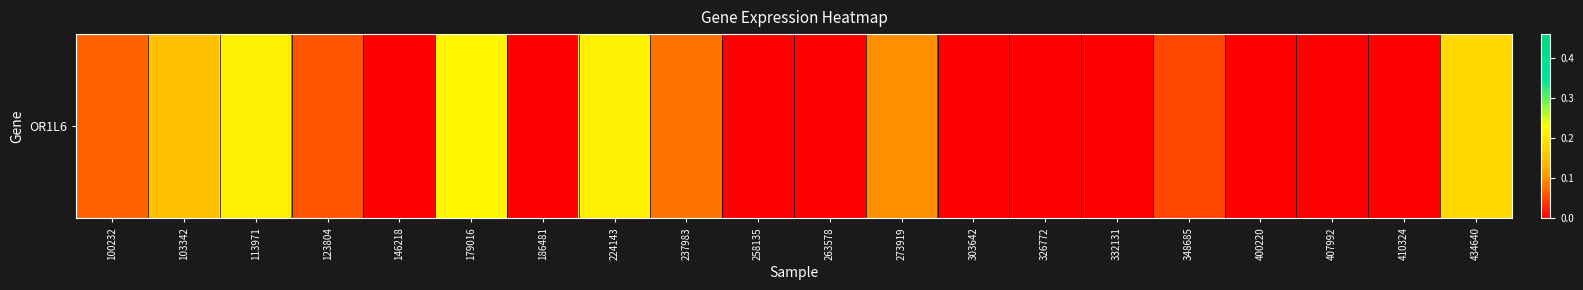

List the labels in order of value, largest first.

179016, 113971, 224143, 434640, 103342, 273919, 237983, 100232, 123804, 348685, 146218, 186481, 258135, 263578, 303642, 326772, 332131, 400220, 407992, 410324